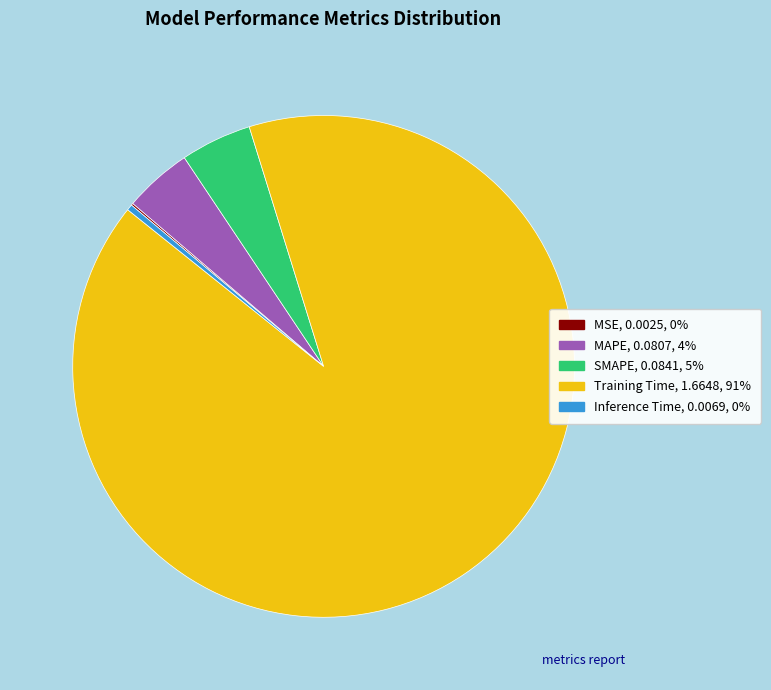

Between SMAPE and Training Time, which is larger?

Training Time